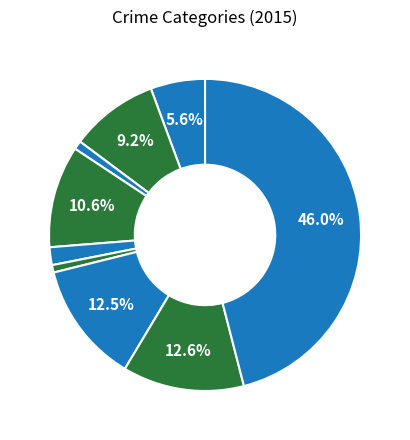

How many segments does this pie chart have?

9